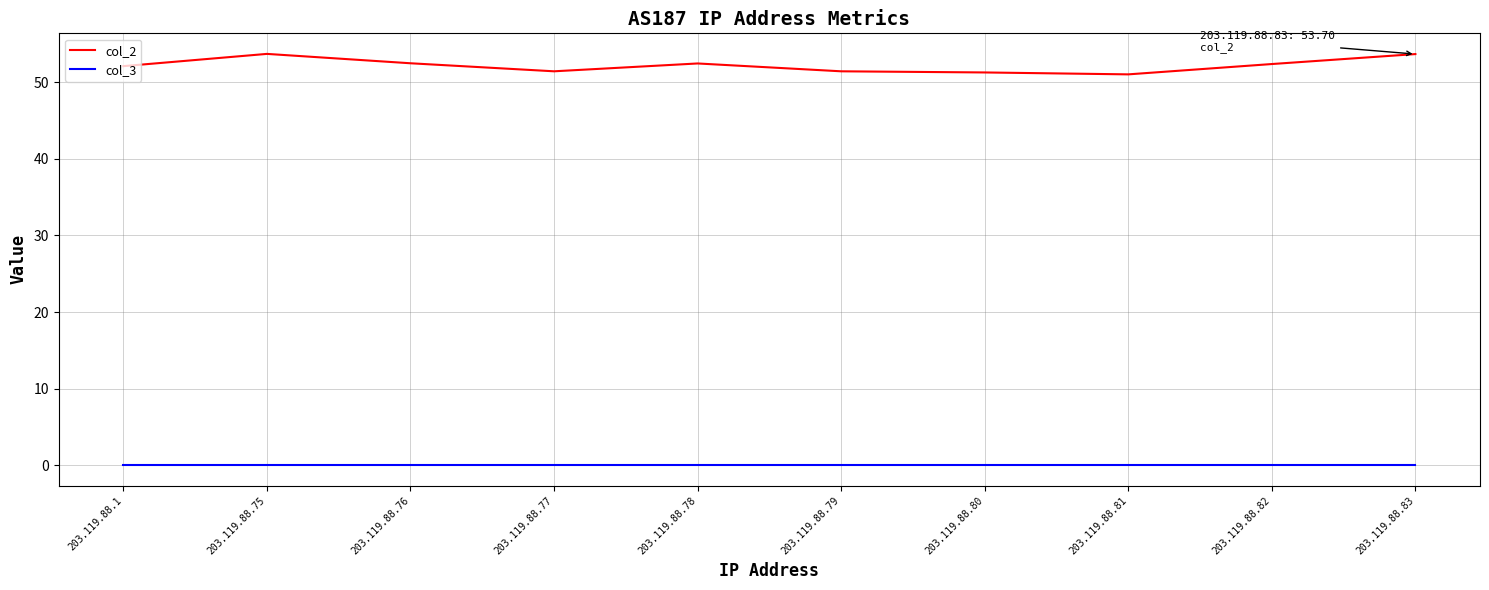

At how many categories does at least one series exceed 11?

10